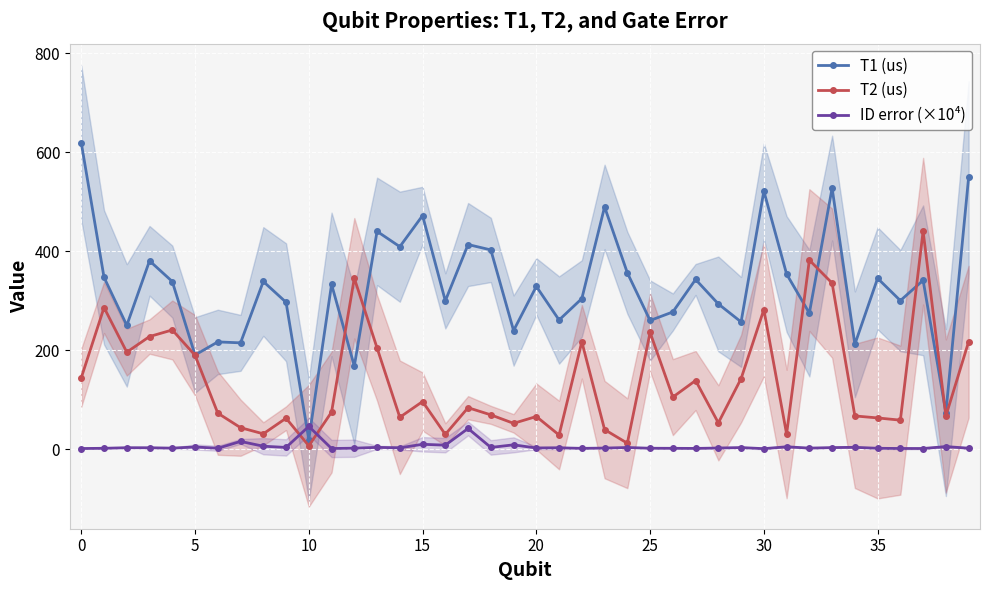

What is the difference between the second highest and second lowest values in the T1 (us) series?

475.4